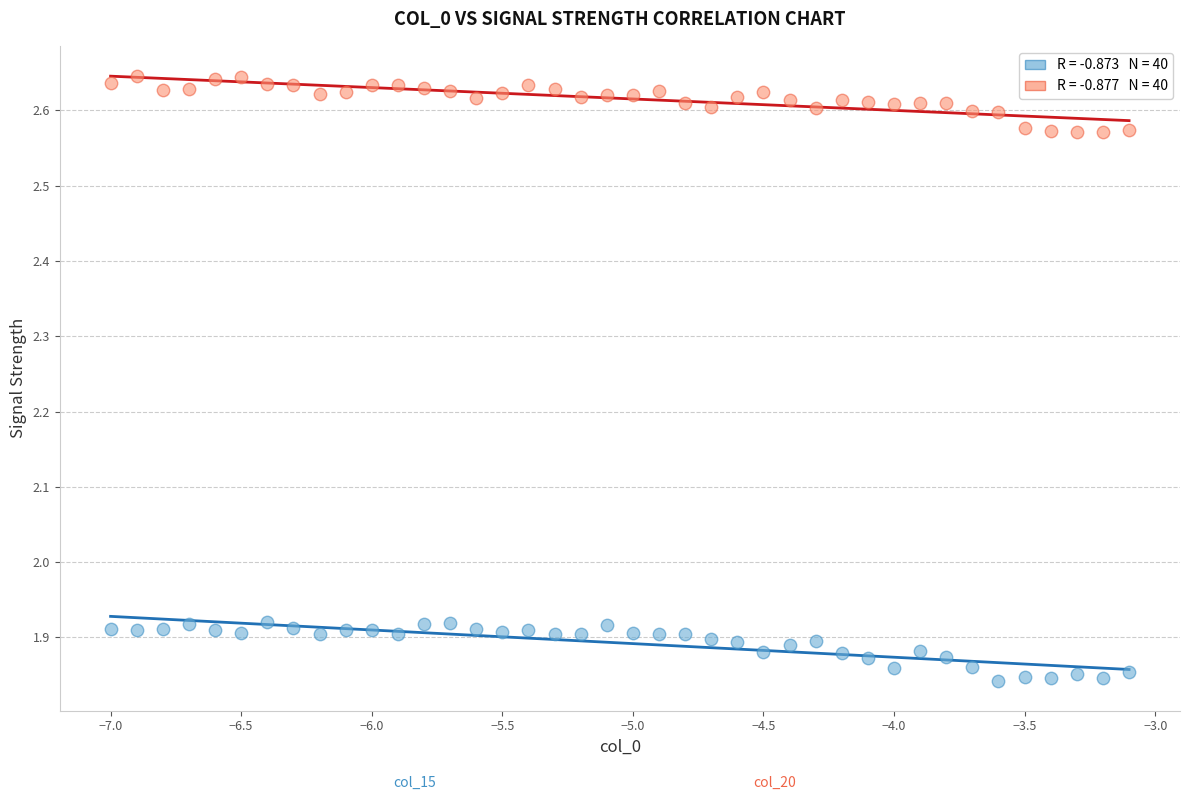

Across all data points, what is the range of Y values (max minus min)?

0.8